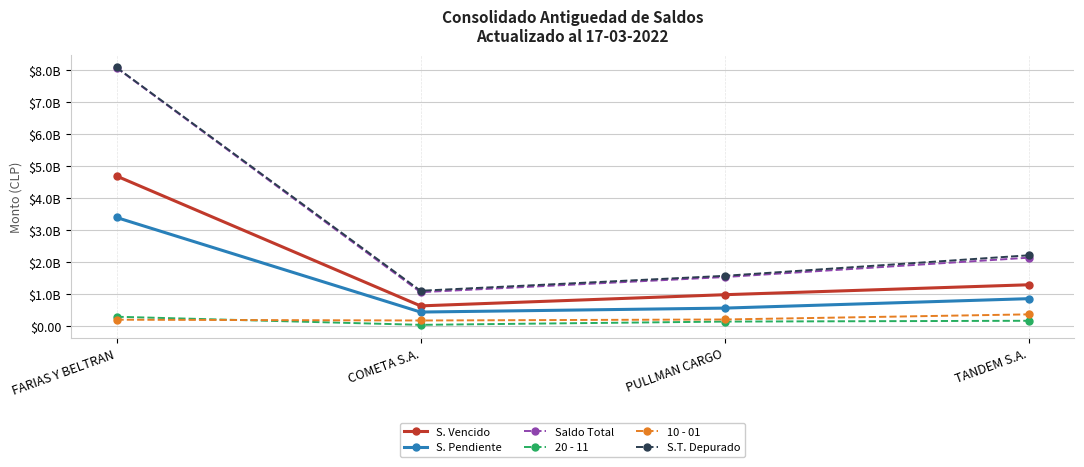

How many lines are shown in the chart?

6